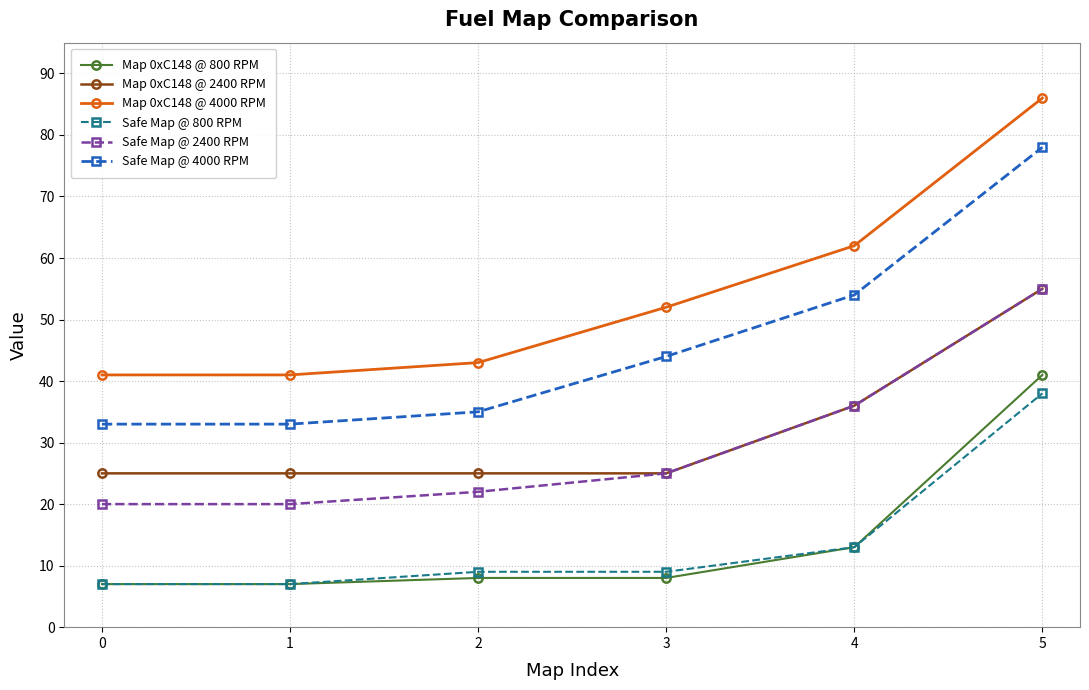

The value of Map 0xC148 @ 4000 RPM at 3 is 52. True or false?

True